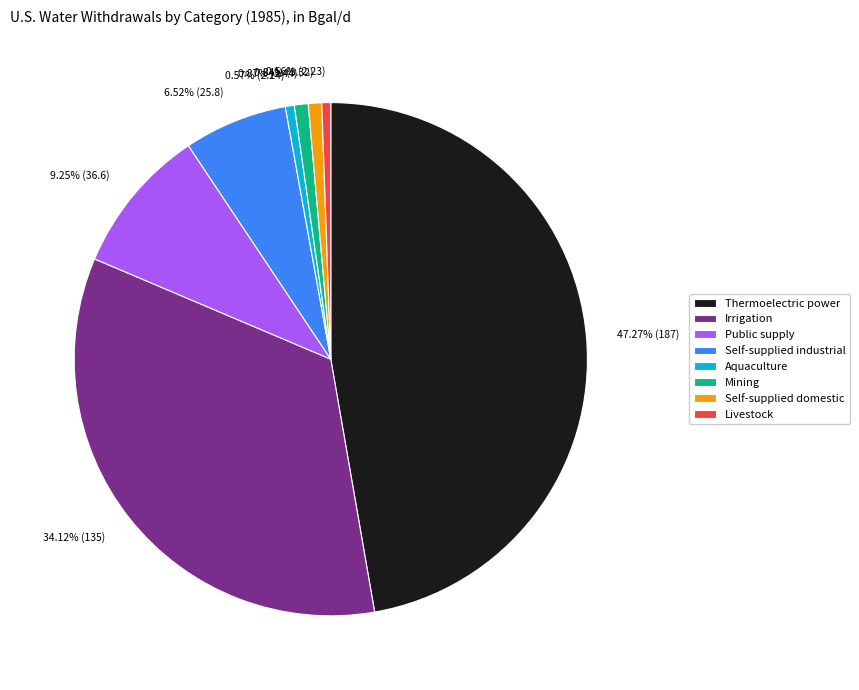

Which slice is the largest?

Thermoelectric power